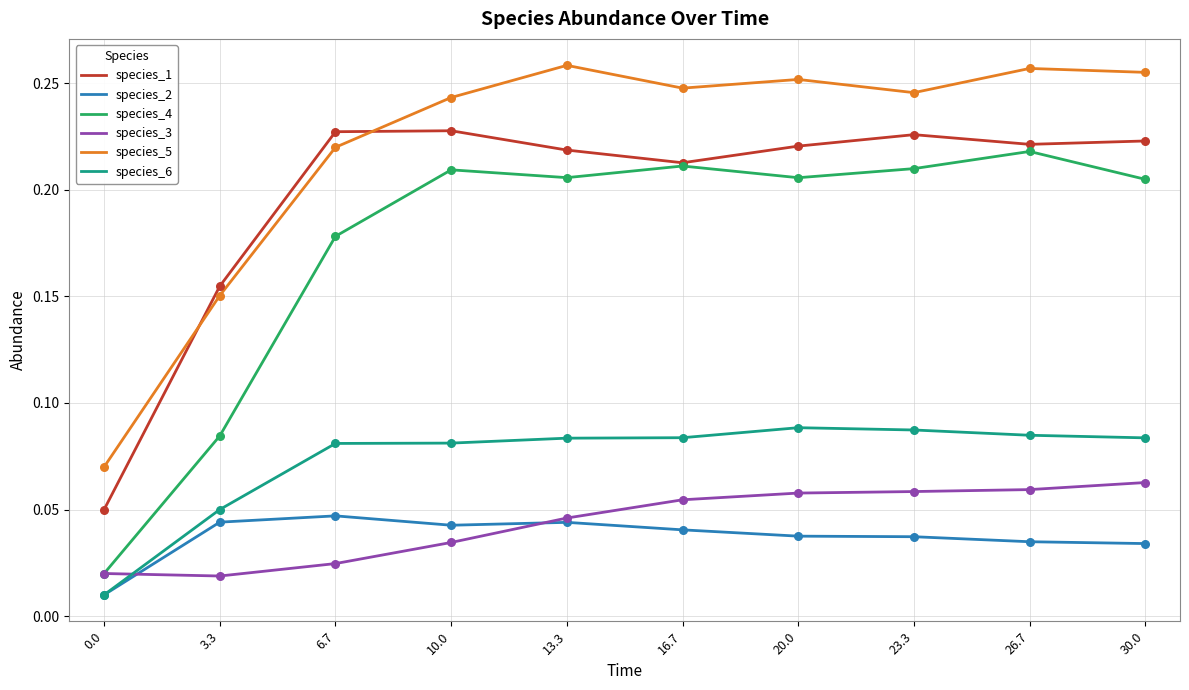

Which series has the largest total across all categories?

species_5